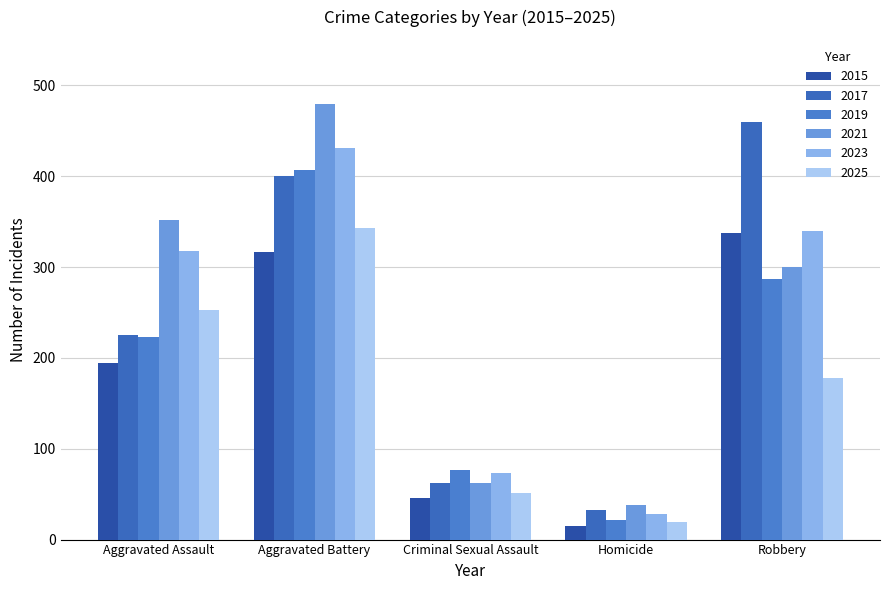

How many bars are there in each group?

6